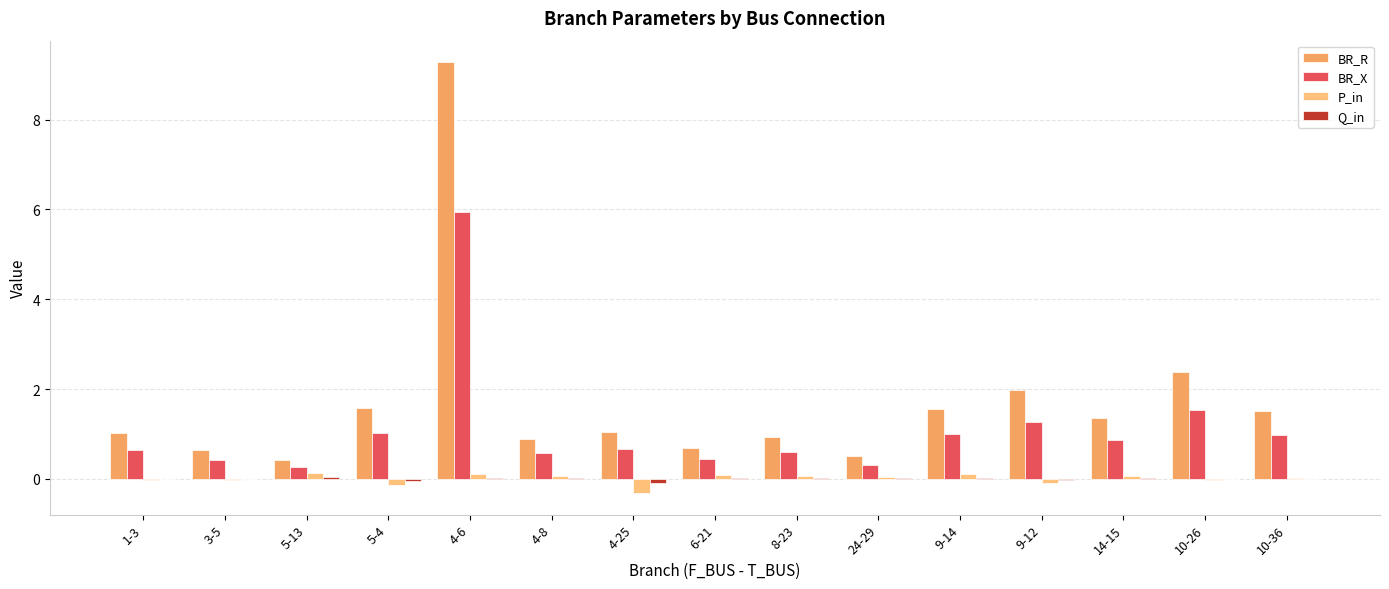

What is the total value across all series at 3-5?

1.0